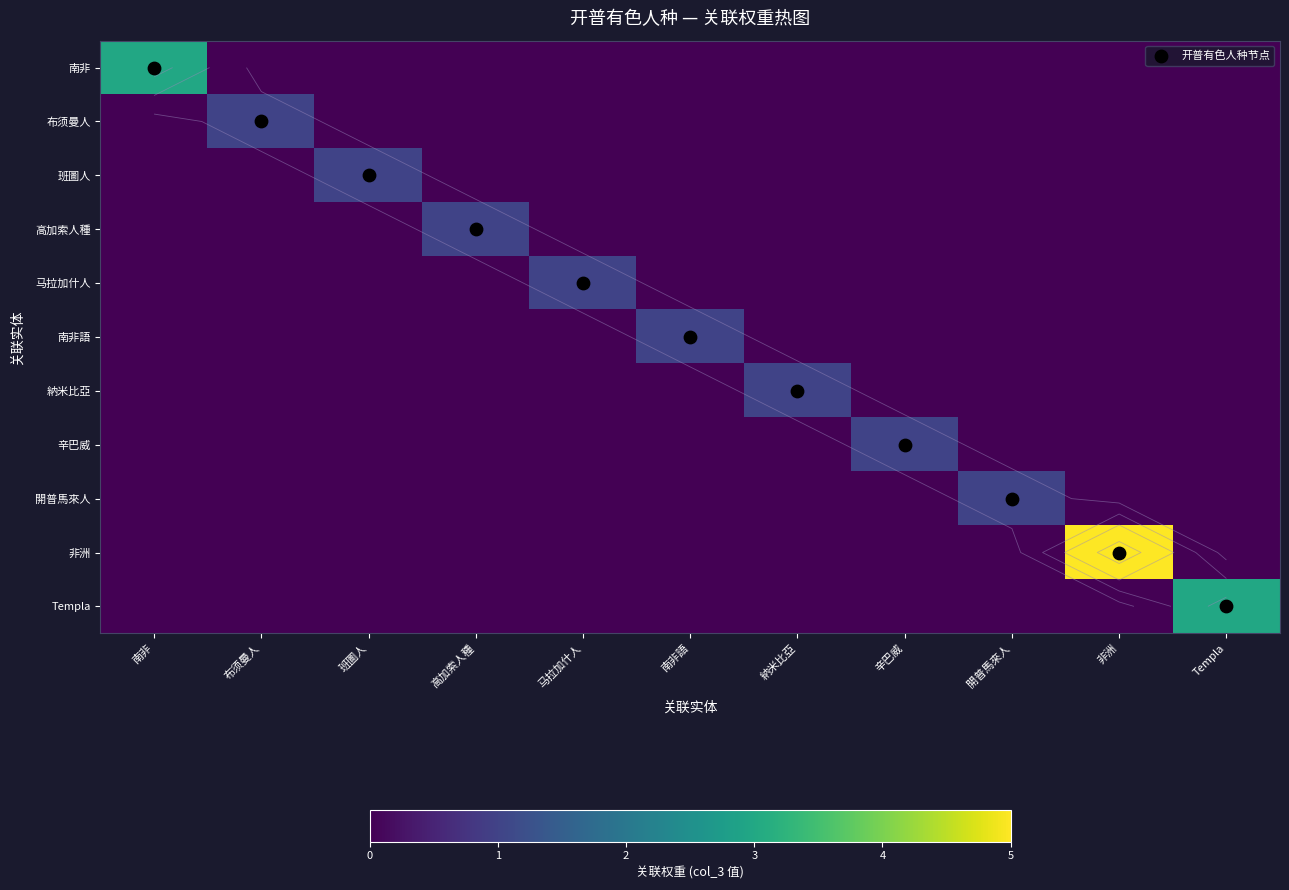

What is the sum of all 非洲 values?

5